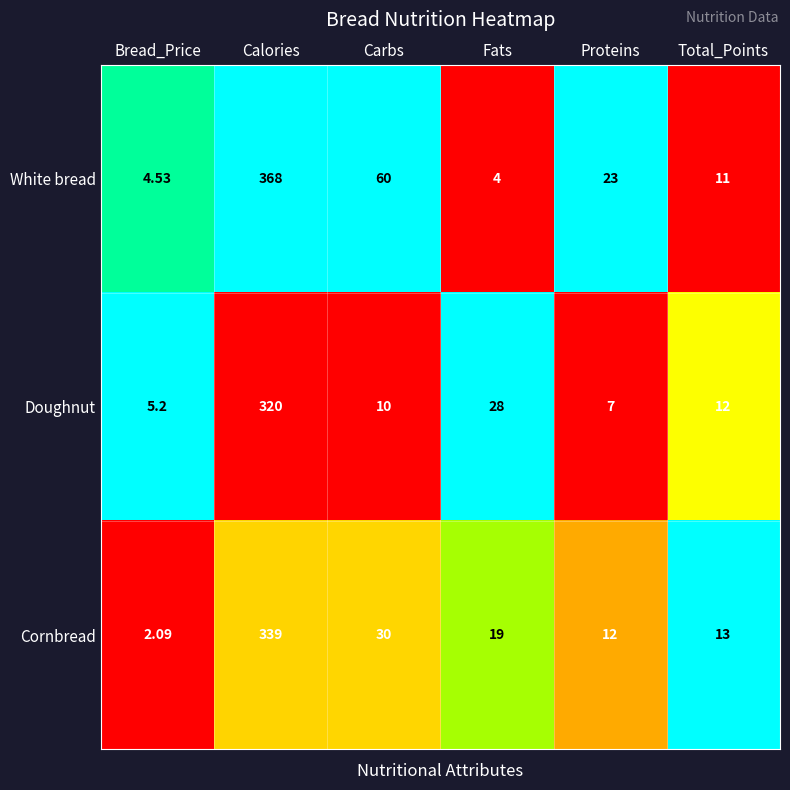

Which category has the lowest value in the Cornbread series?

Bread_Price